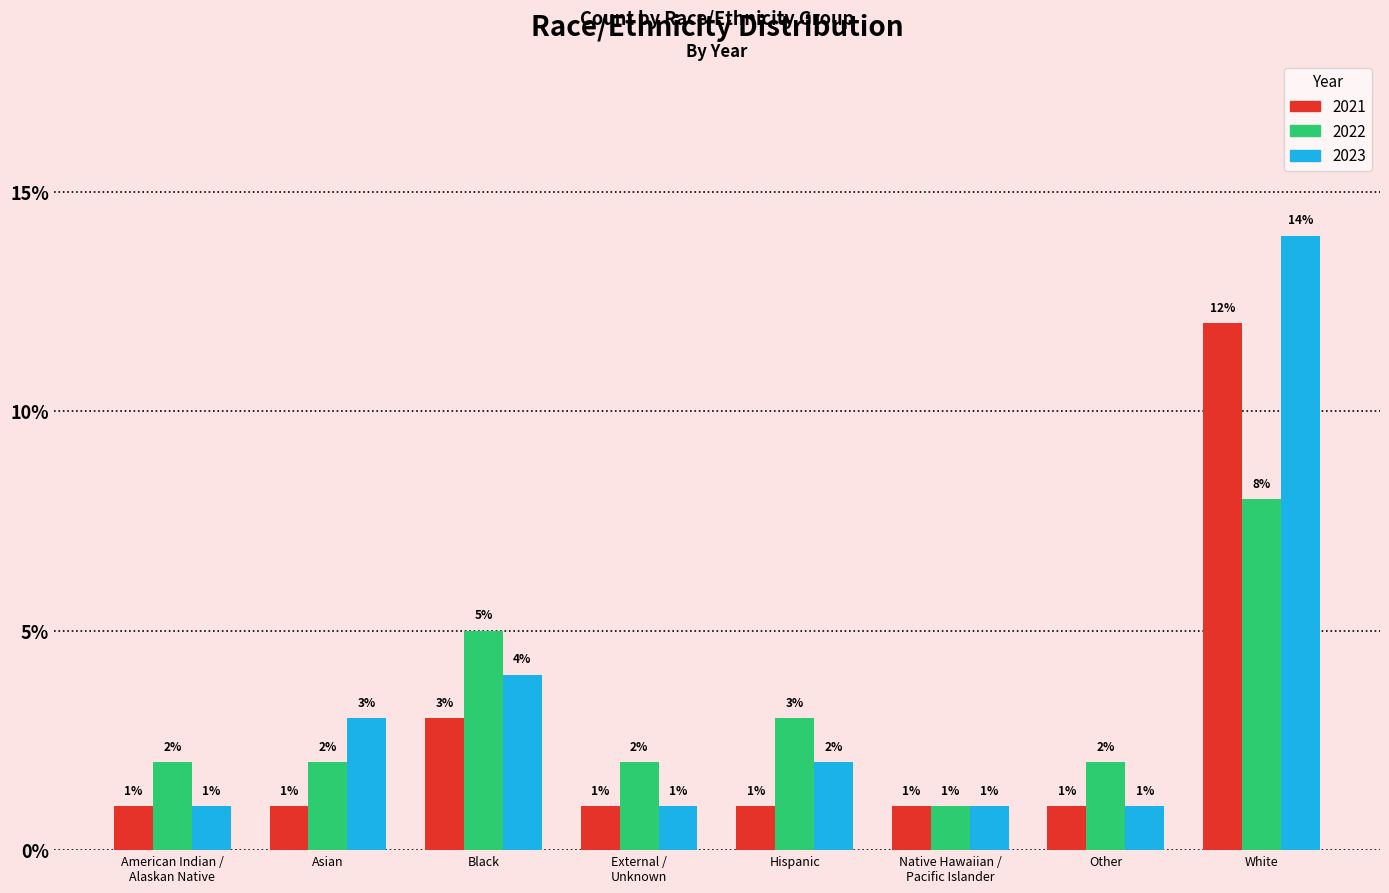

What is the value of the 2022 bar at the 8th from the left?

8